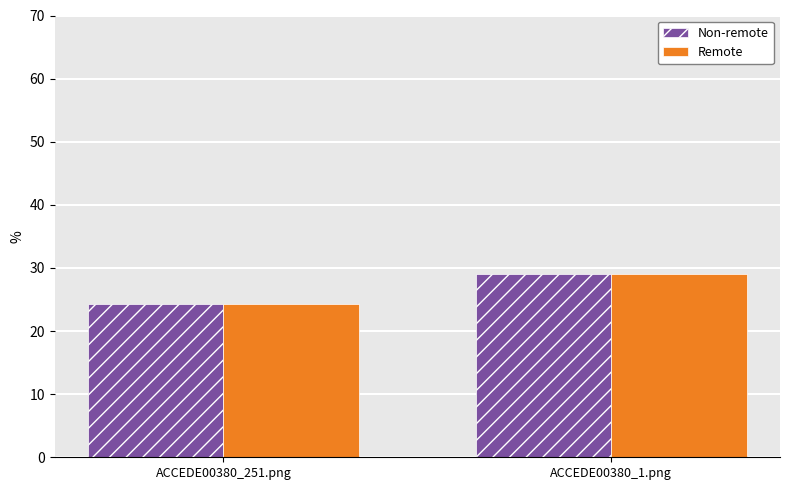

What is the maximum value for Non-remote?

29.1